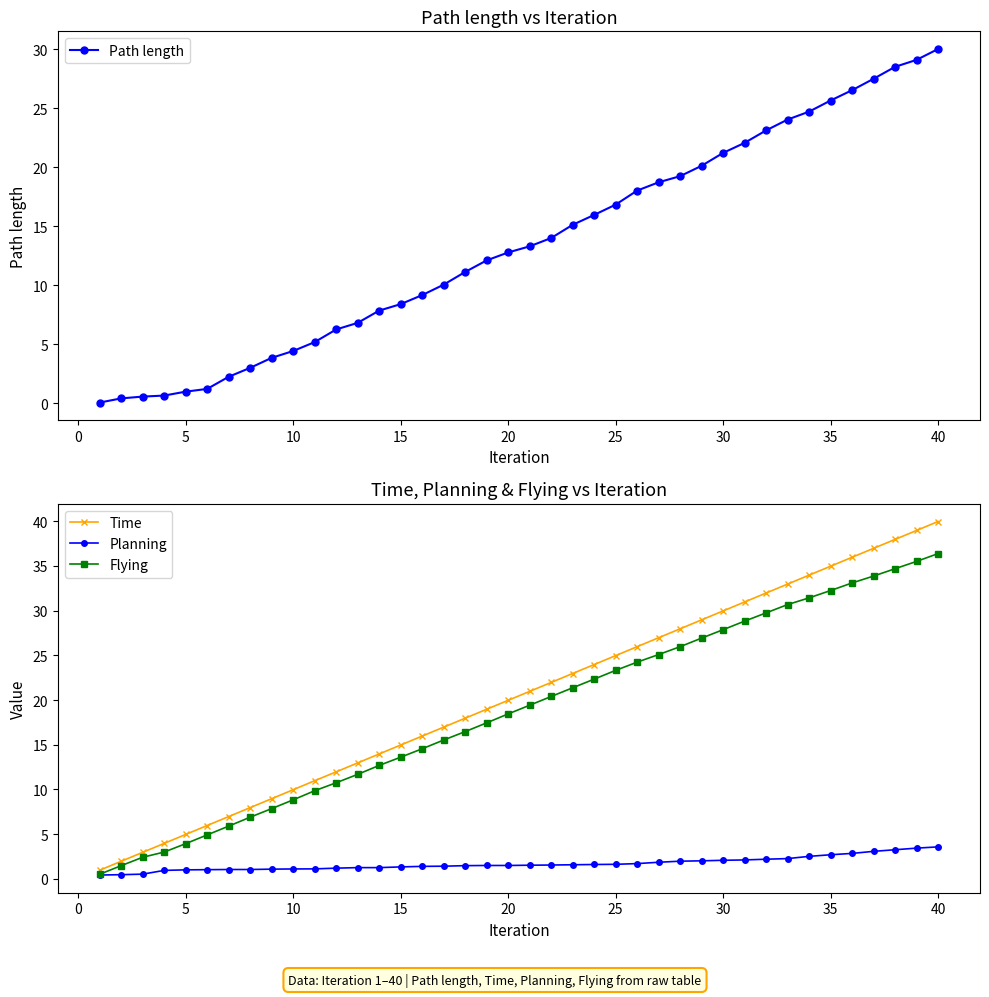

True or false: Time has more than 2 interior local peaks.

False